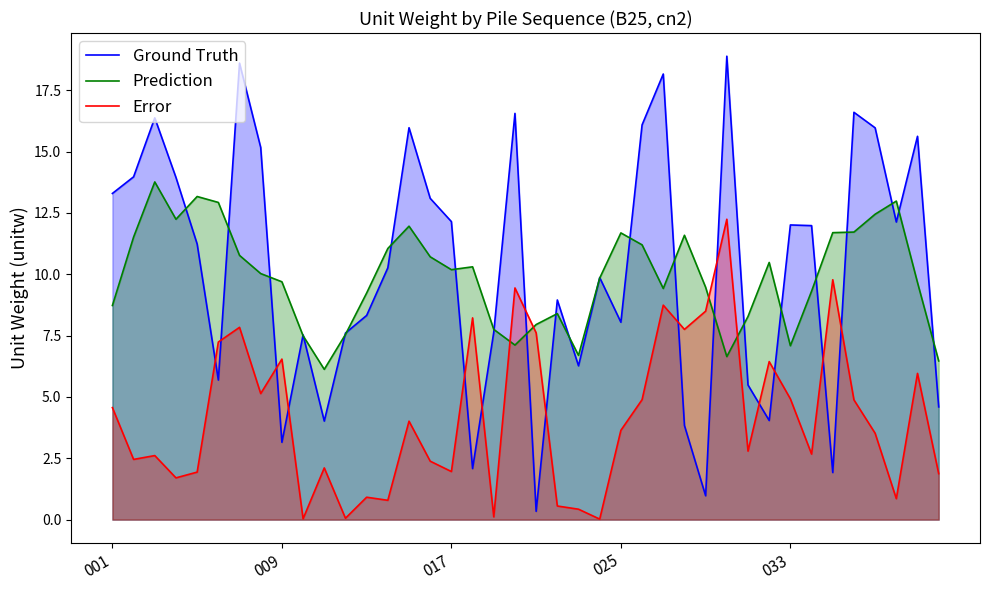

What is the difference between the Ground Truth values at 14 and 22?

9.7